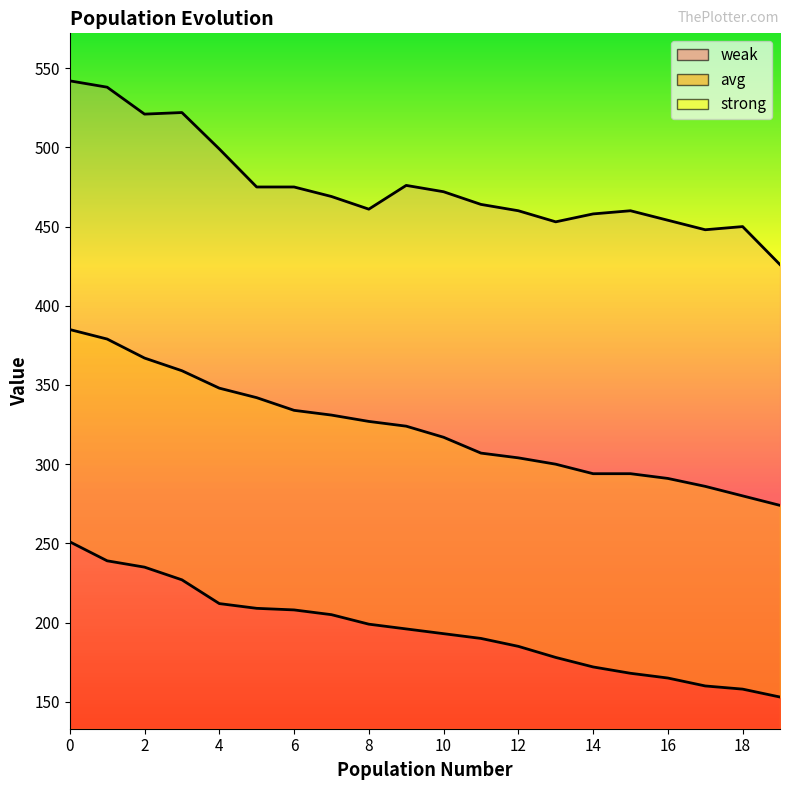

Reading left to right, transcribe all the data shown in this chart.

strong: 251	239	235	227	212	209	208	205	199	196	193	190	185	178	172	168	165	160	158	153
avg: 385	379	367	359	348	342	334	331	327	324	317	307	304	300	294	294	291	286	280	274
weak: 542	538	521	522	499	475	475	469	461	476	472	464	460	453	458	460	454	448	450	426